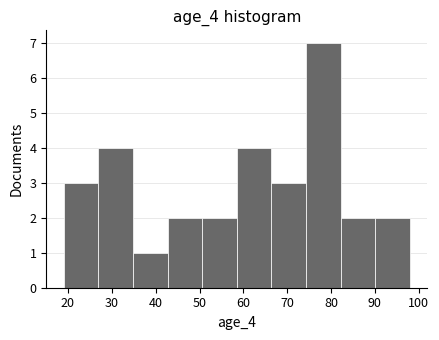

Reading left to right, list every bar in this chart as the range it spans on the x-axis followed by its height. Neither the bar edges nor the heights are printed on the chart, so give them approximately, as read against the axes.

19.0 to 26.9: 3
26.9 to 34.8: 4
34.8 to 42.7: 1
42.7 to 50.6: 2
50.6 to 58.5: 2
58.5 to 66.4: 4
66.4 to 74.3: 3
74.3 to 82.2: 7
82.2 to 90.1: 2
90.1 to 98.0: 2